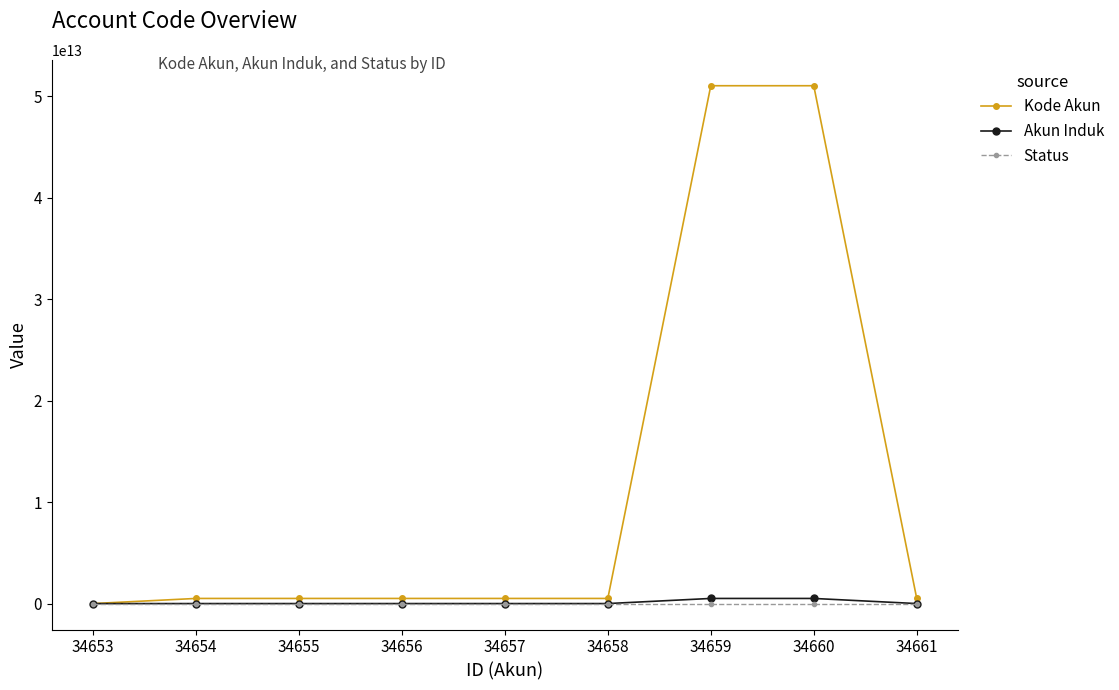

Count the number of data series in this chart.

3